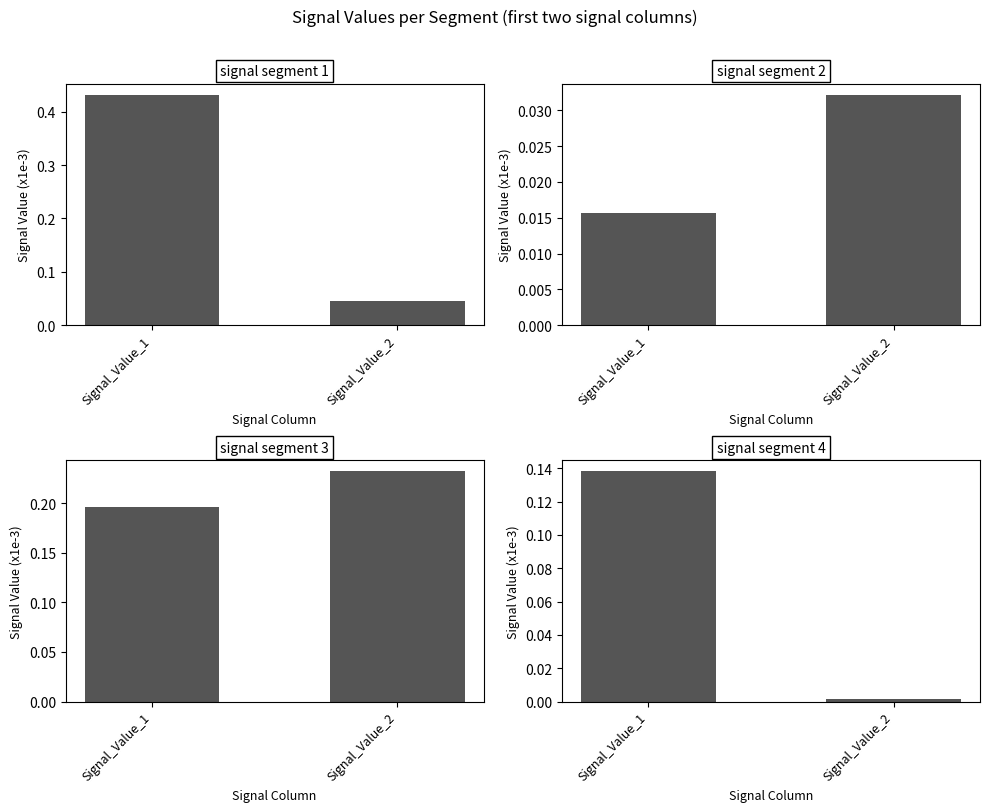

Which category has the lowest value across all series?

Signal_Value_2